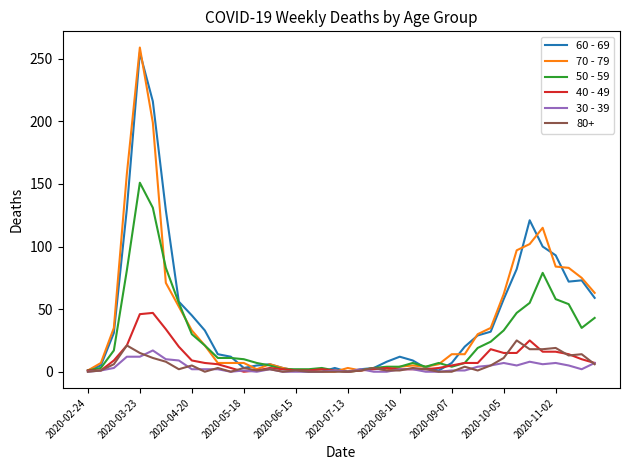

Which series has the largest range (max minus min)?

70 - 79